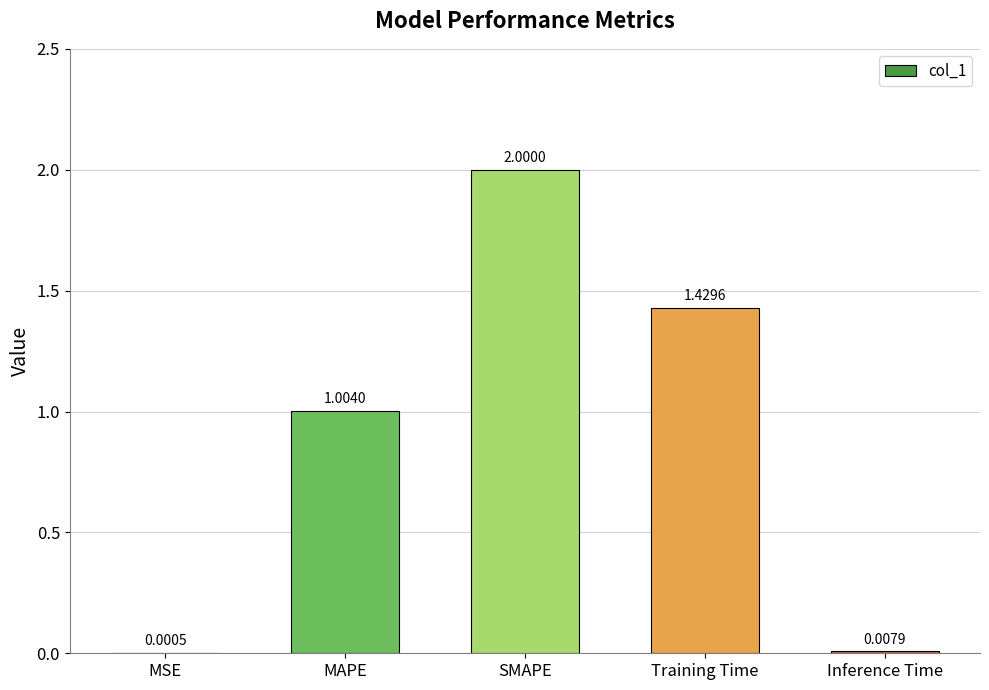

What is the sum of the values at SMAPE and Training Time?

3.4